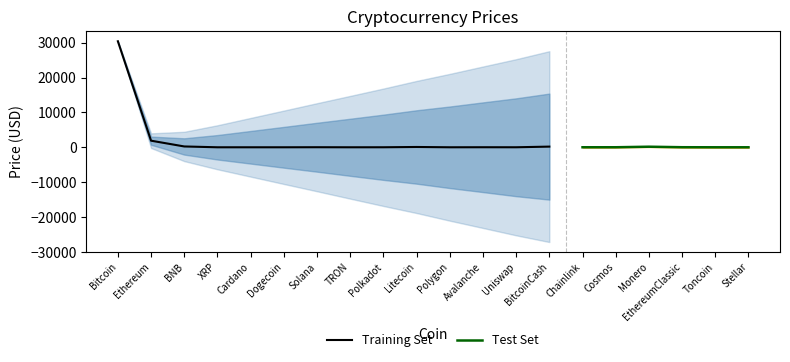

At which label does the data first exceed 9?

Bitcoin